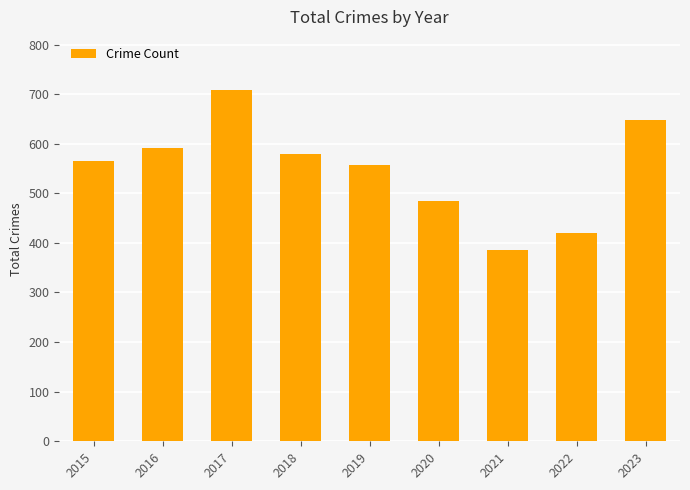

What is the value of the 8th bar from the left?

419